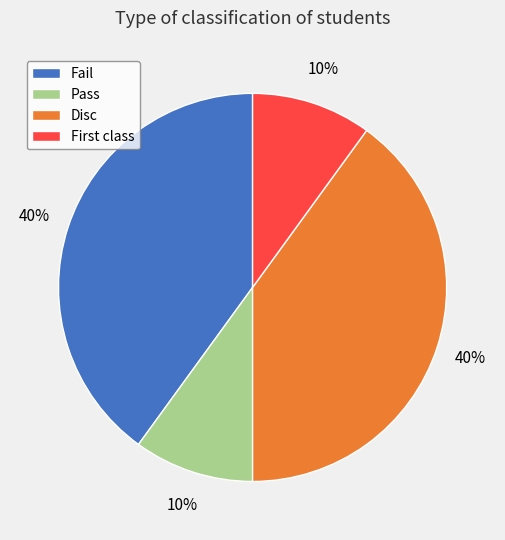

Count the number of slices in the pie.

4